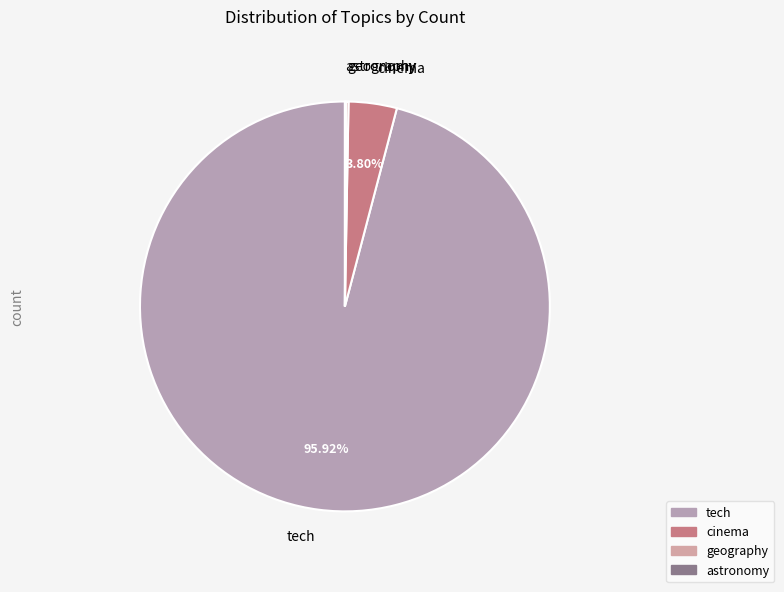

Do tech and cinema together represent more than half of the pie?

Yes